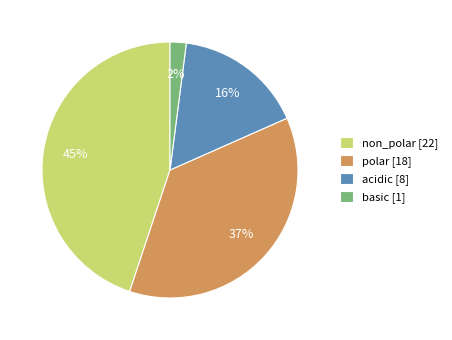

Is the sum of acidic [8] and basic [1] greater than half?

No